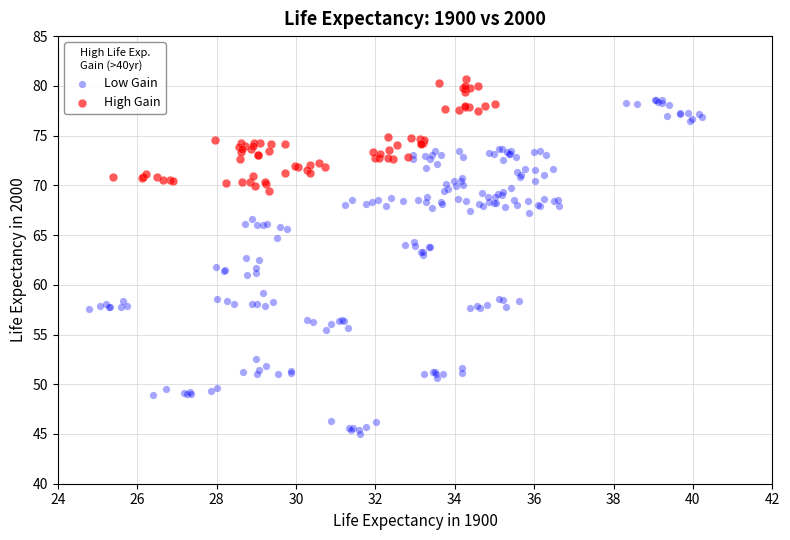

Which series has the largest Y range (max minus min)?

Low Gain